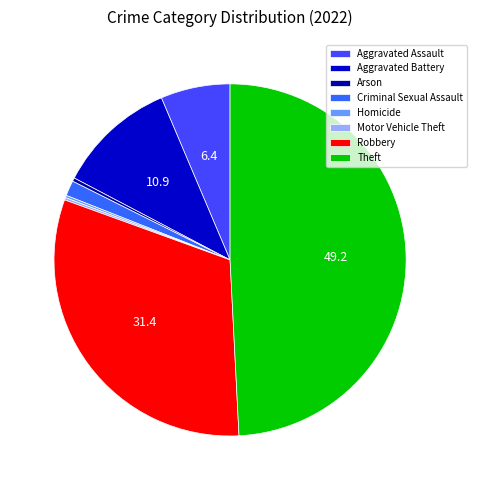

Which slice is the largest?

Theft